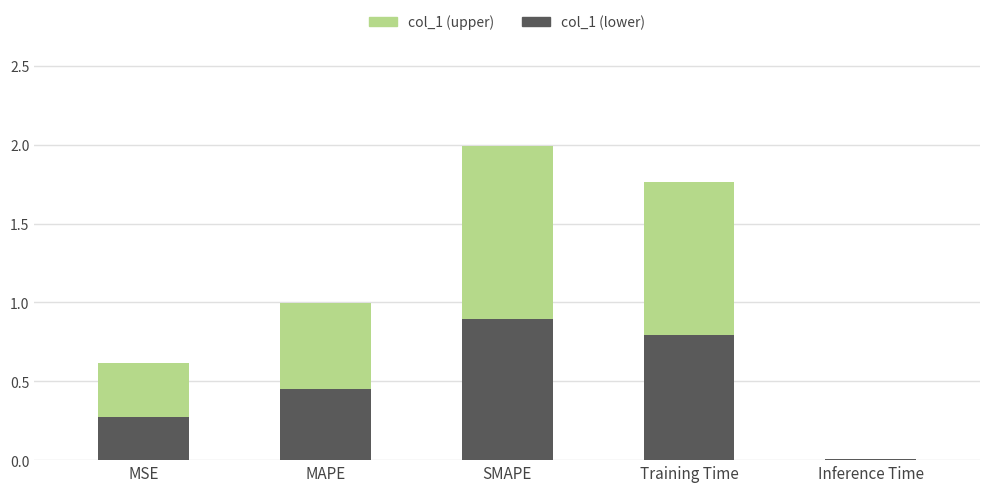

What is the value of the 3rd bar from the left?

2.0